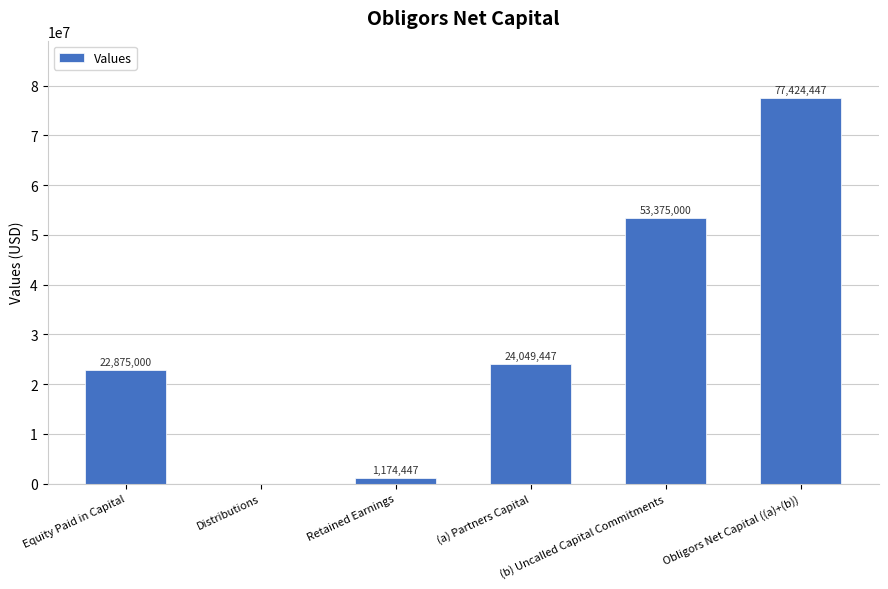

What is the sum of all values?

178898341